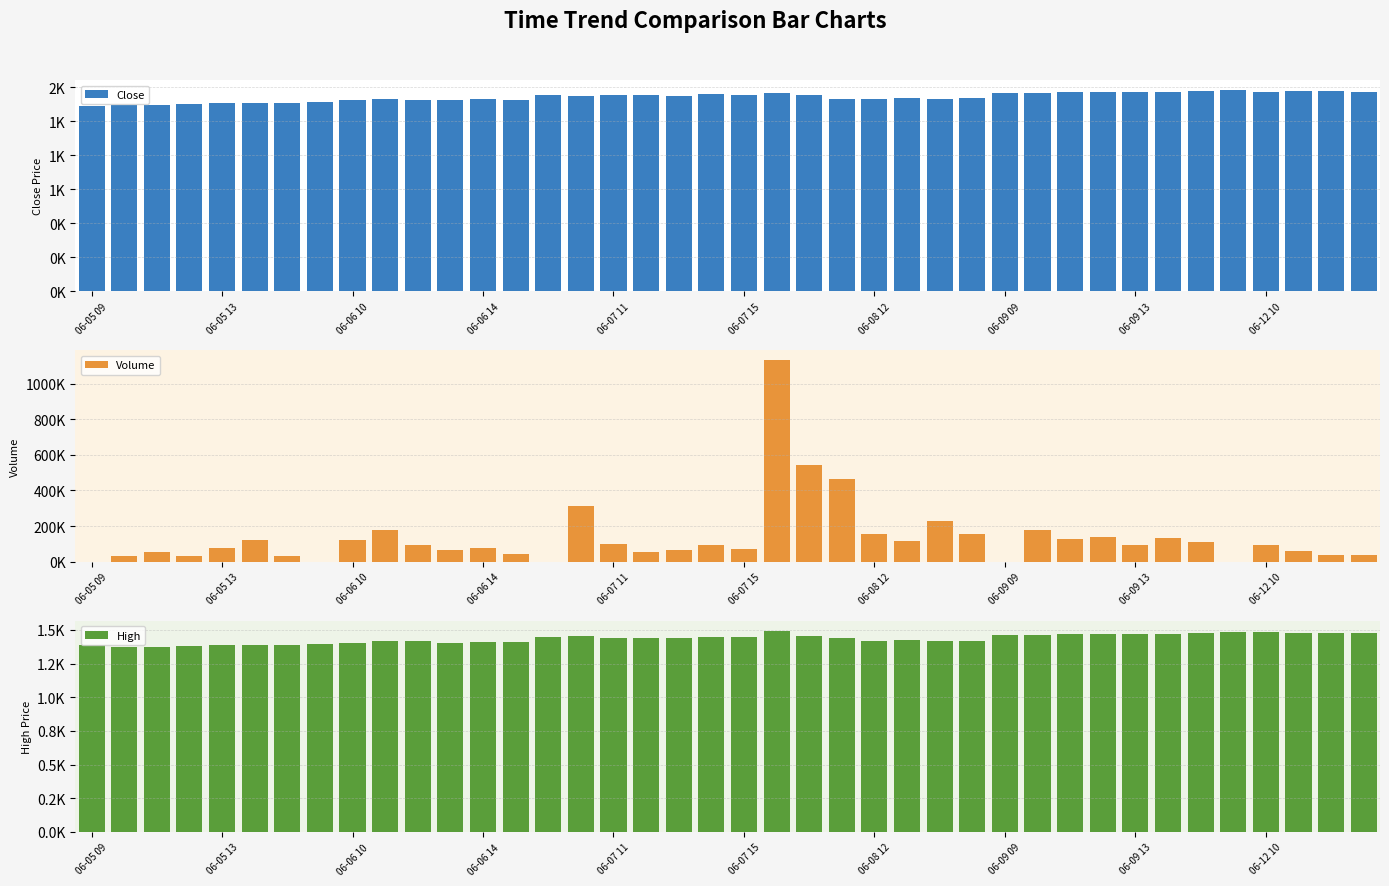

How many bars are there in each group?

3